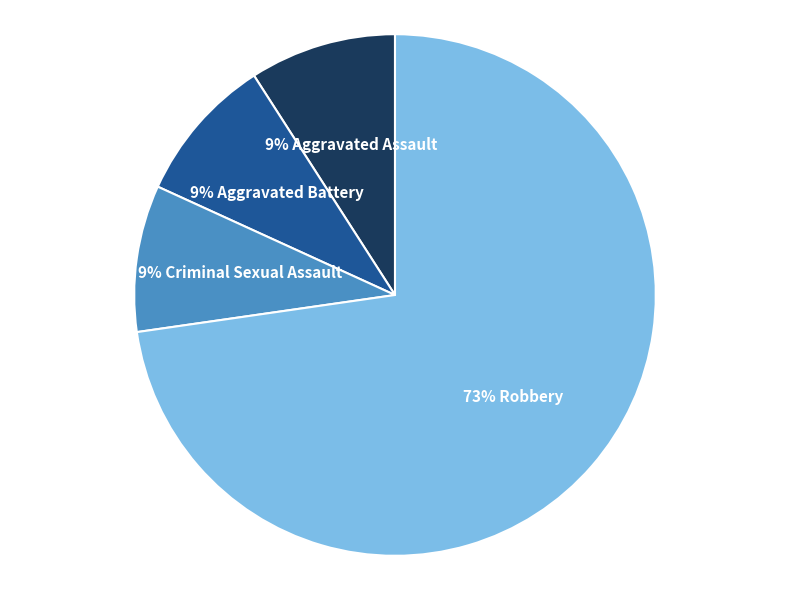

To the nearest percent, what is the average slice percentage?

25%